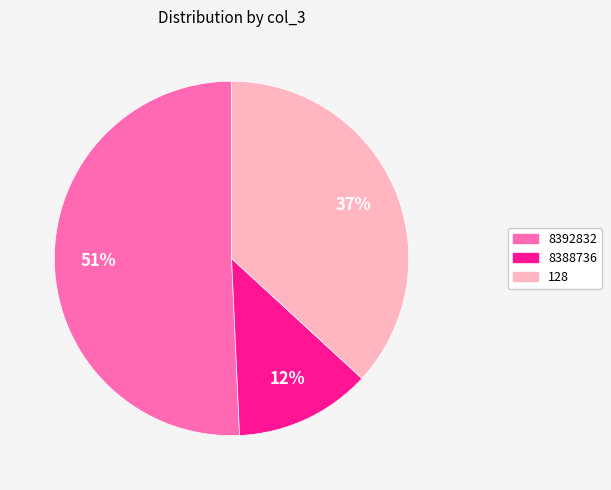

To the nearest percent, what is the average slice percentage?

33%